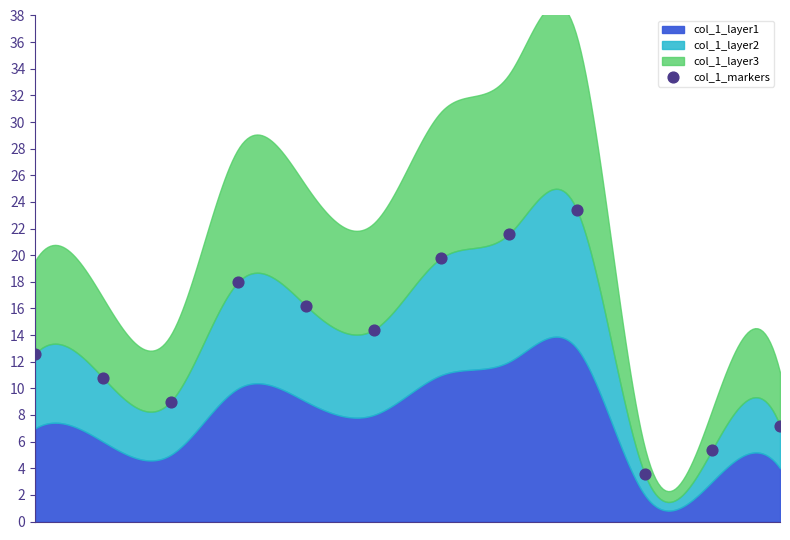

What is the range of Y values (max minus min)?

19.8